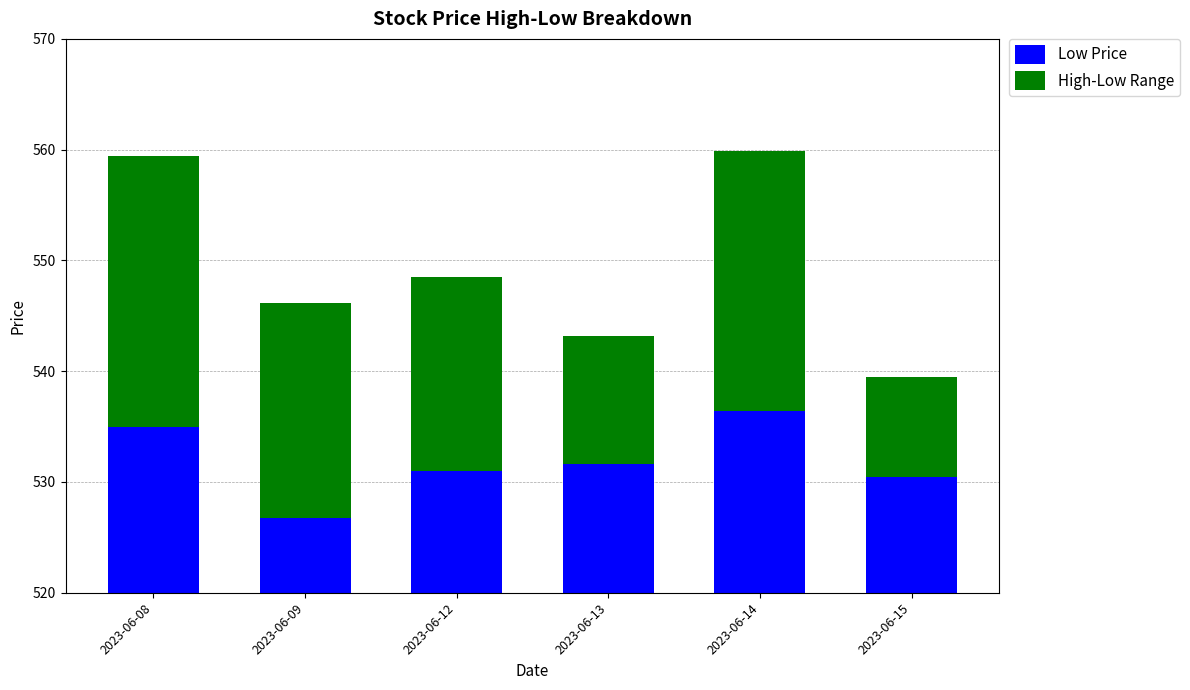

At how many categories does at least one series exceed 448?

6